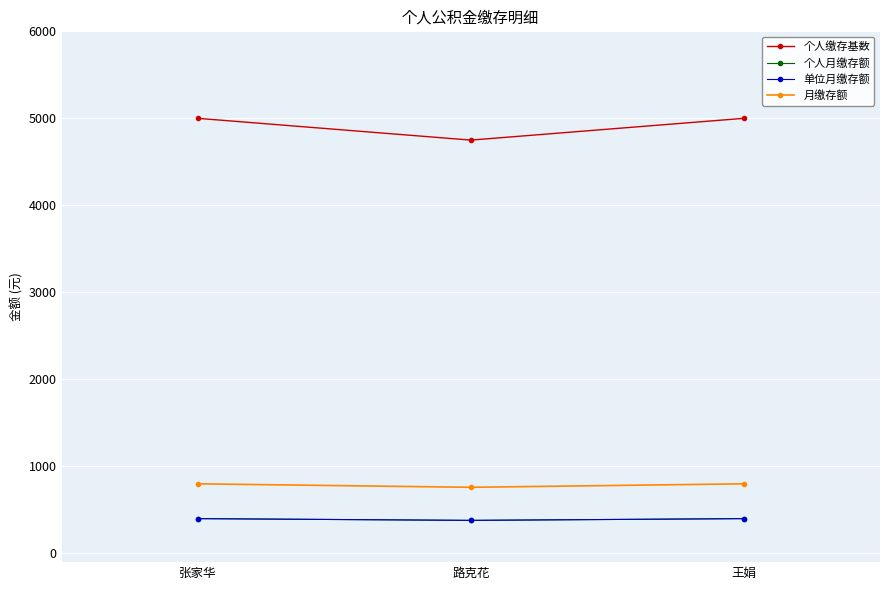

Is this an area chart (filled region under the line)?

No